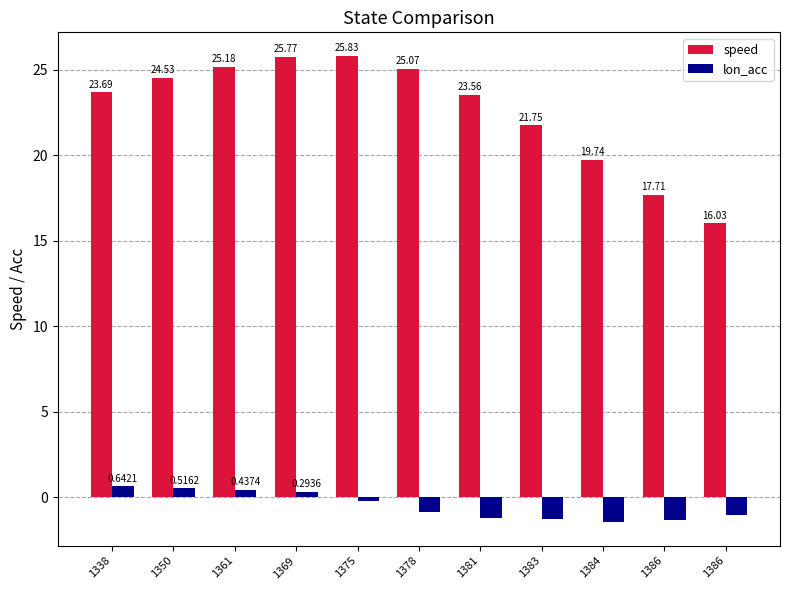

How many bars are there in each group?

2